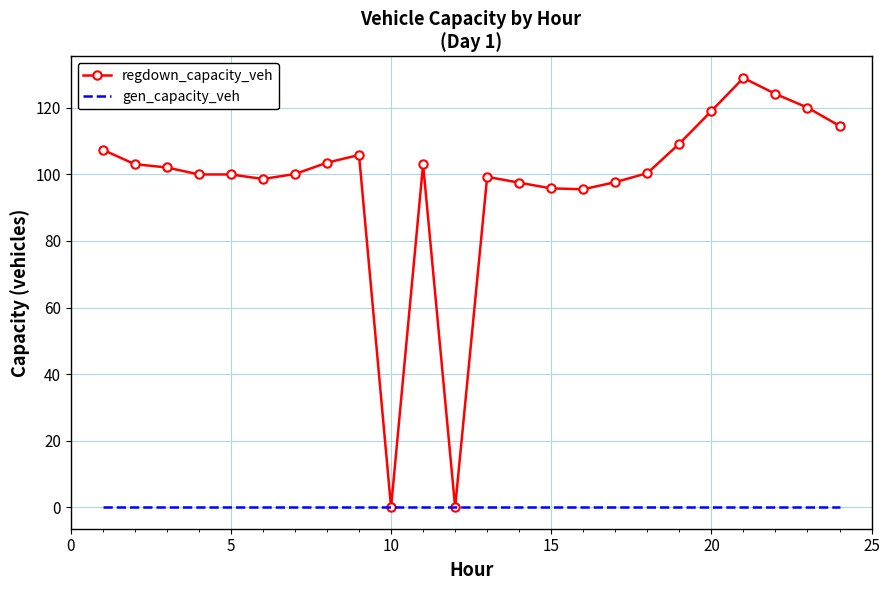

List the series in order of their overall mean, highest first.

regdown_capacity_veh, gen_capacity_veh